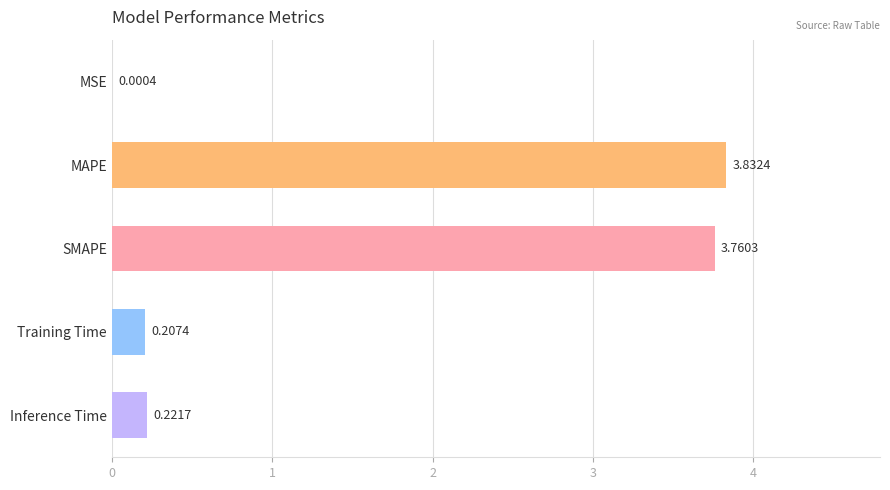

Where is the data nearest to the value 1?

Inference Time